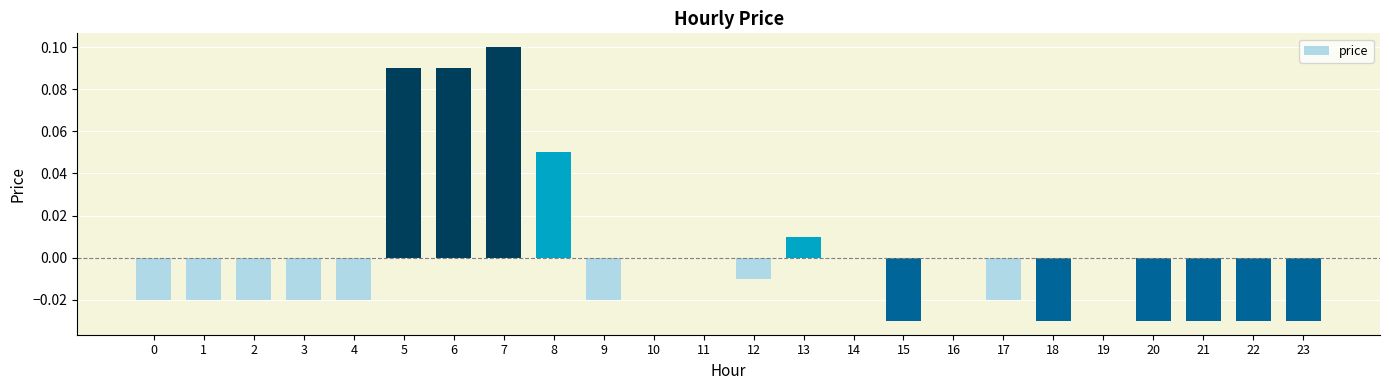

What is the change in value from 0 to 6?

+0.1